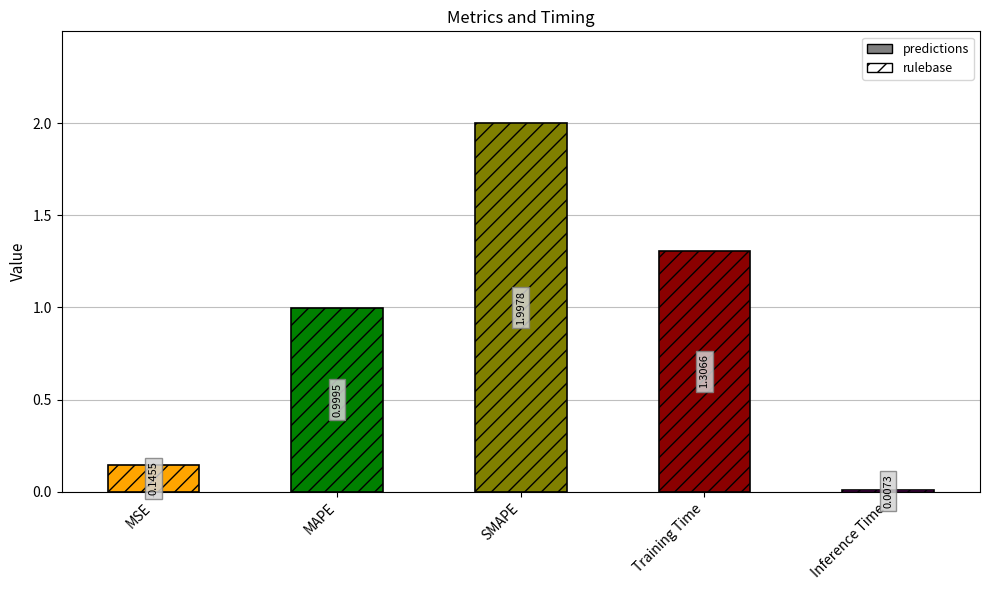

Between Training Time and MSE, which is larger?

Training Time